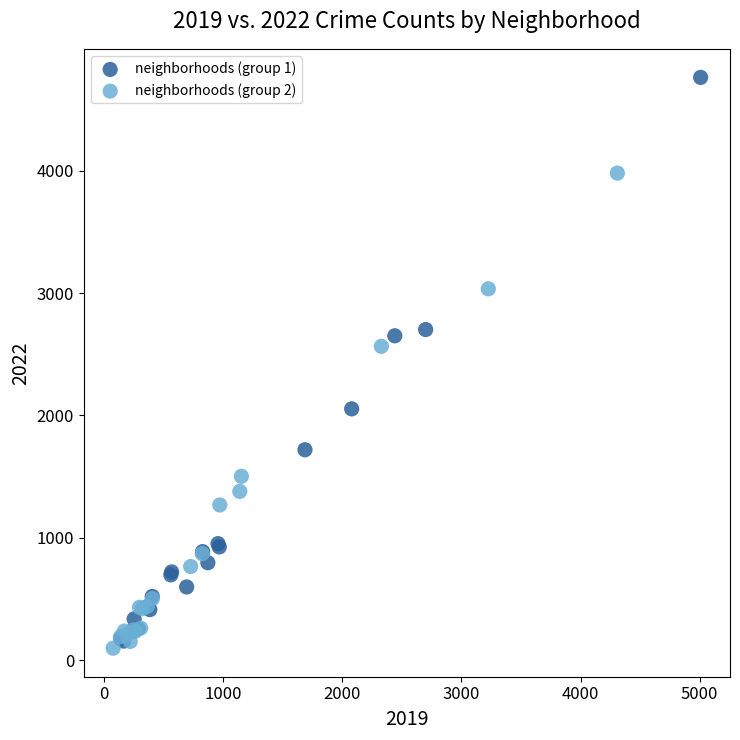

What are all the series names shown in the legend?

neighborhoods (group 1), neighborhoods (group 2)